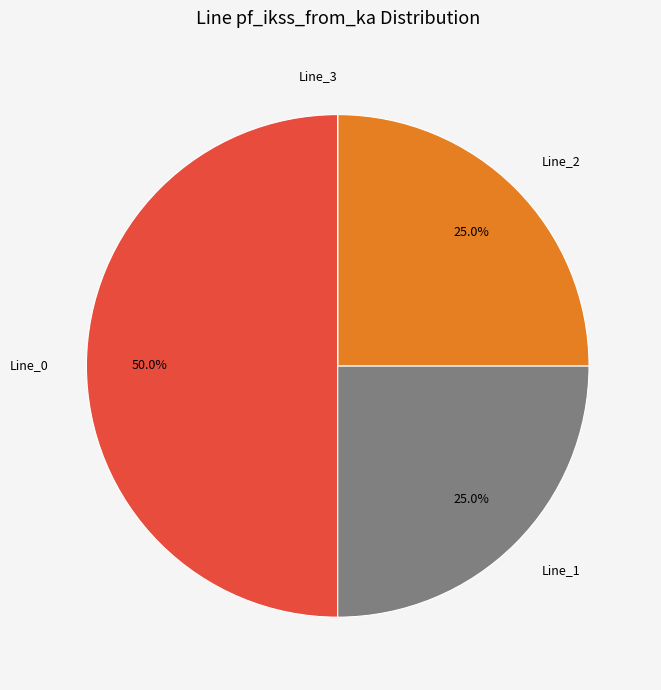

How much of the chart is everything except Line_1?

75.0%